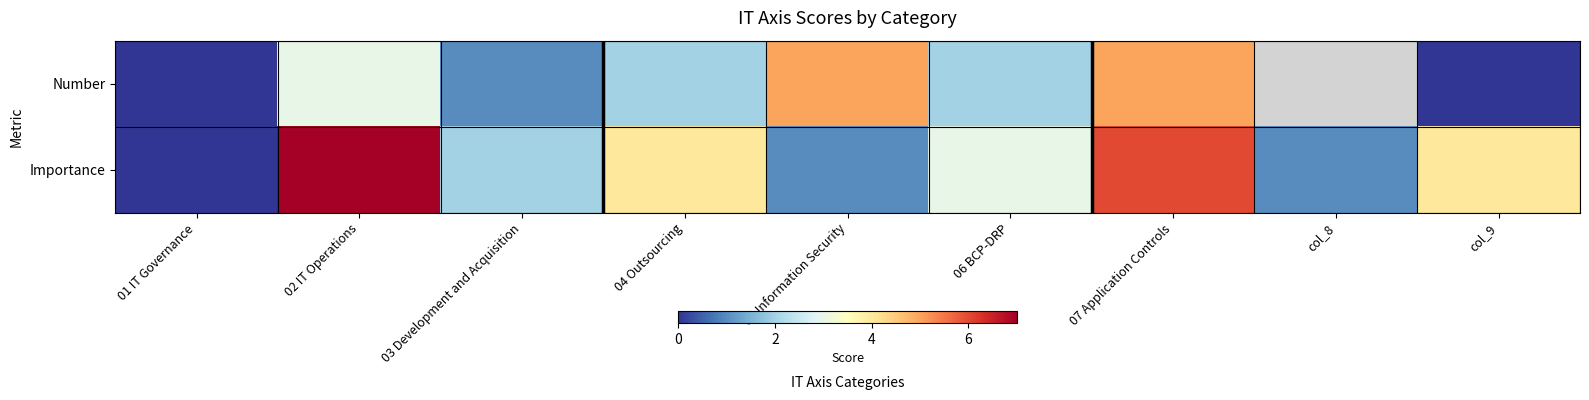

Between 02 IT Operations and 07 Application Controls, which series saw the biggest shift?

Number